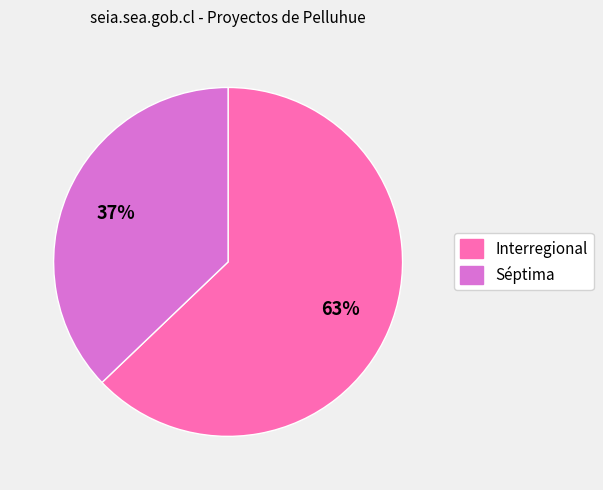

Which slice represents more than half of the pie?

Interregional